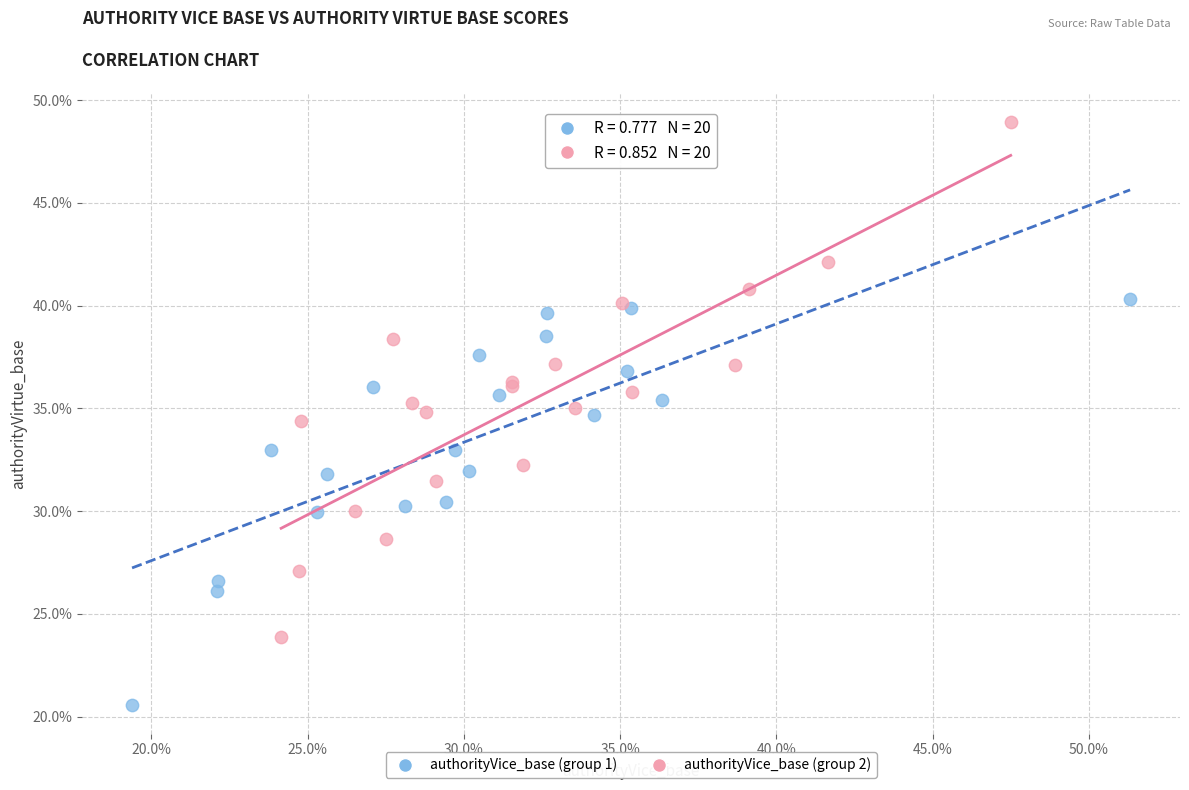

Which series contains the lowest Y value?

authorityVice_base (group 1)